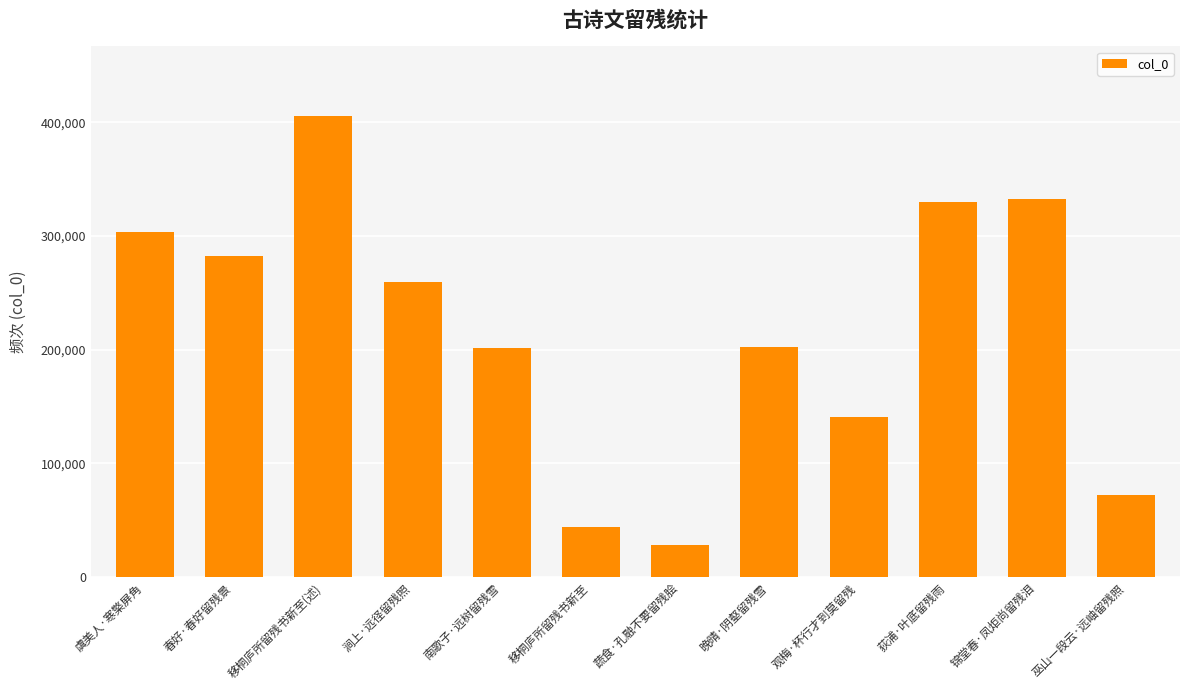

What value does the data have at 移桐庐所留残书新至(述)?

405816